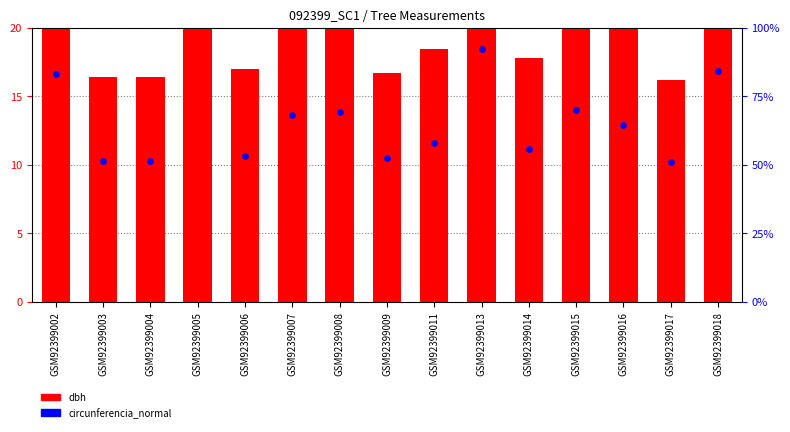

Which series contains the lowest Y value?

dbh